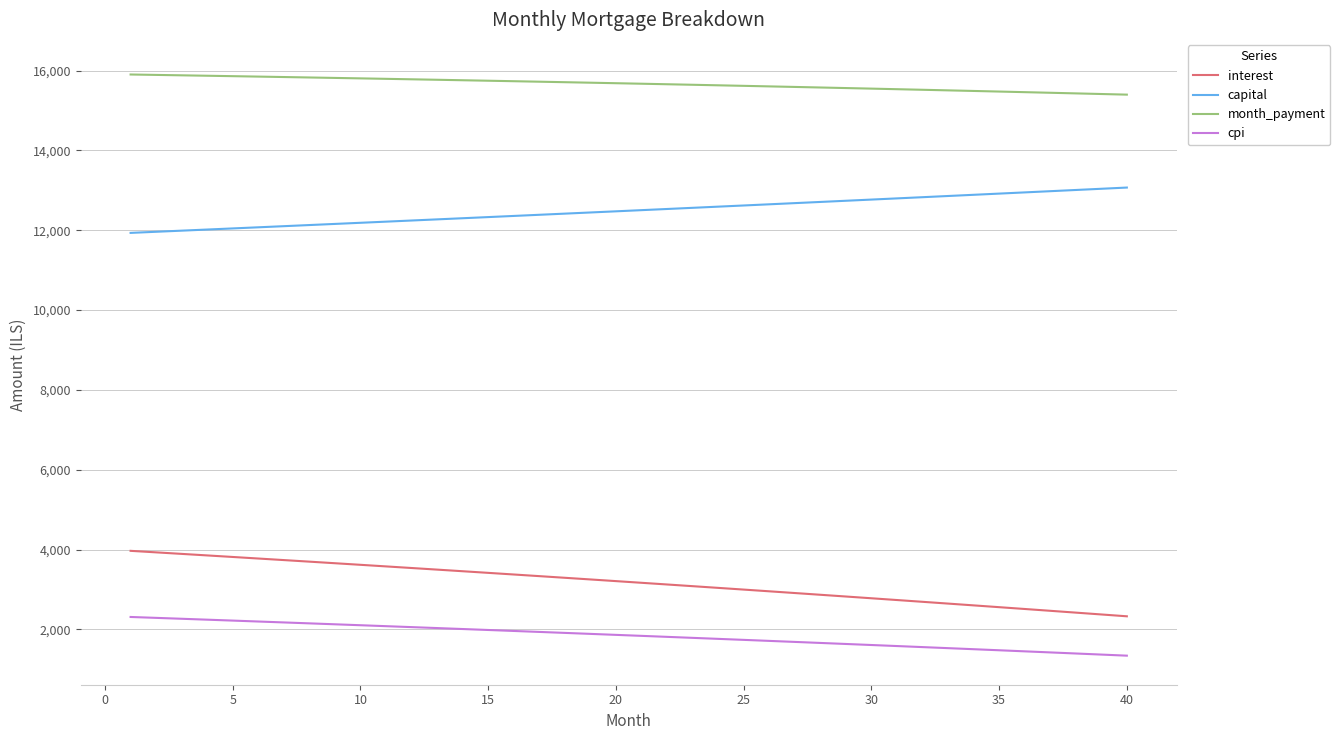

What is the maximum value shown in the chart?

15900.1